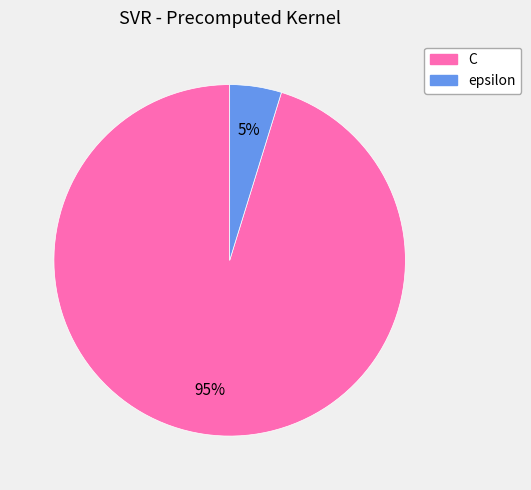

To the nearest percent, what percentage of the pie is epsilon?

5%